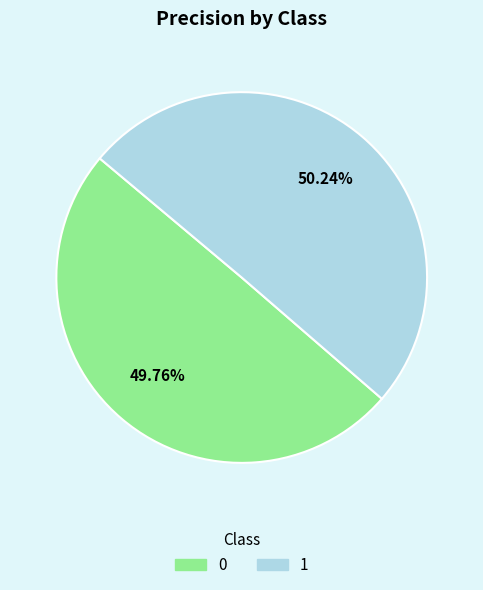

Is there any slice that represents more than half of the pie?

Yes